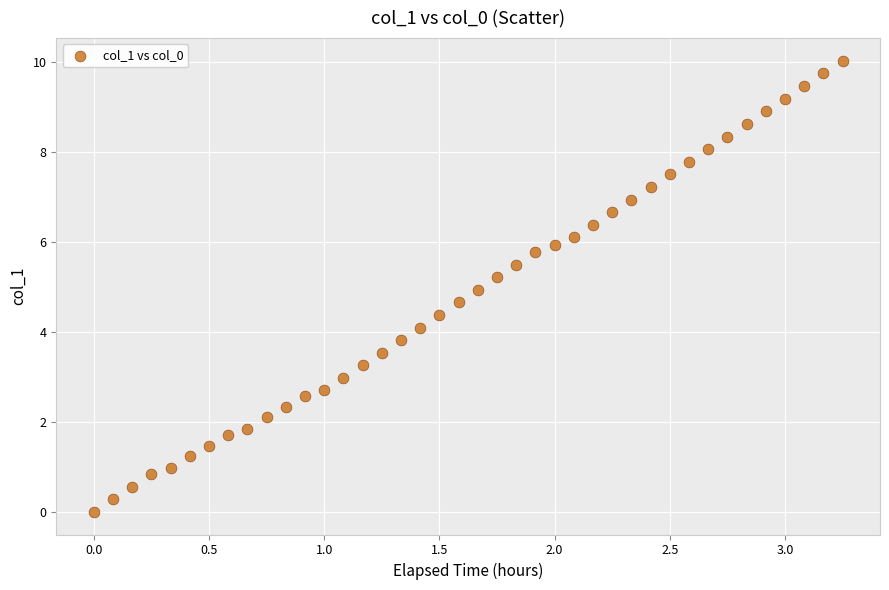

What is the range of X values (max minus min)?

3.2